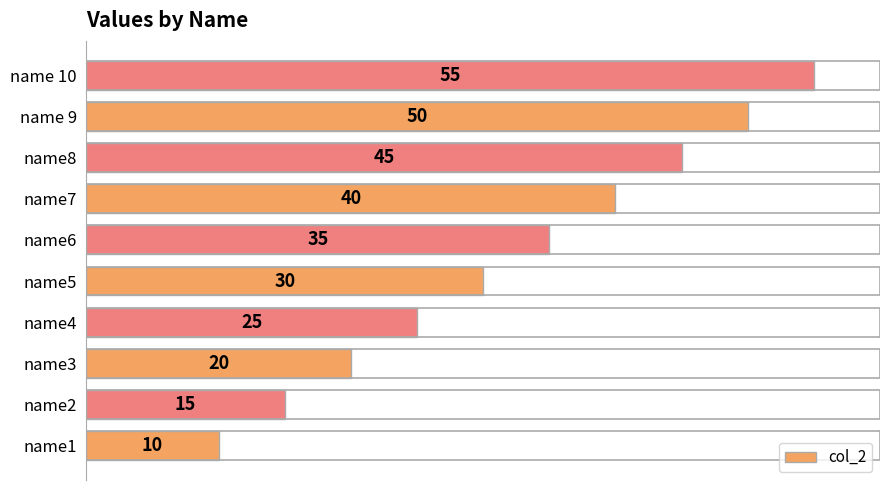

At which label is the value closest to 32?

name5